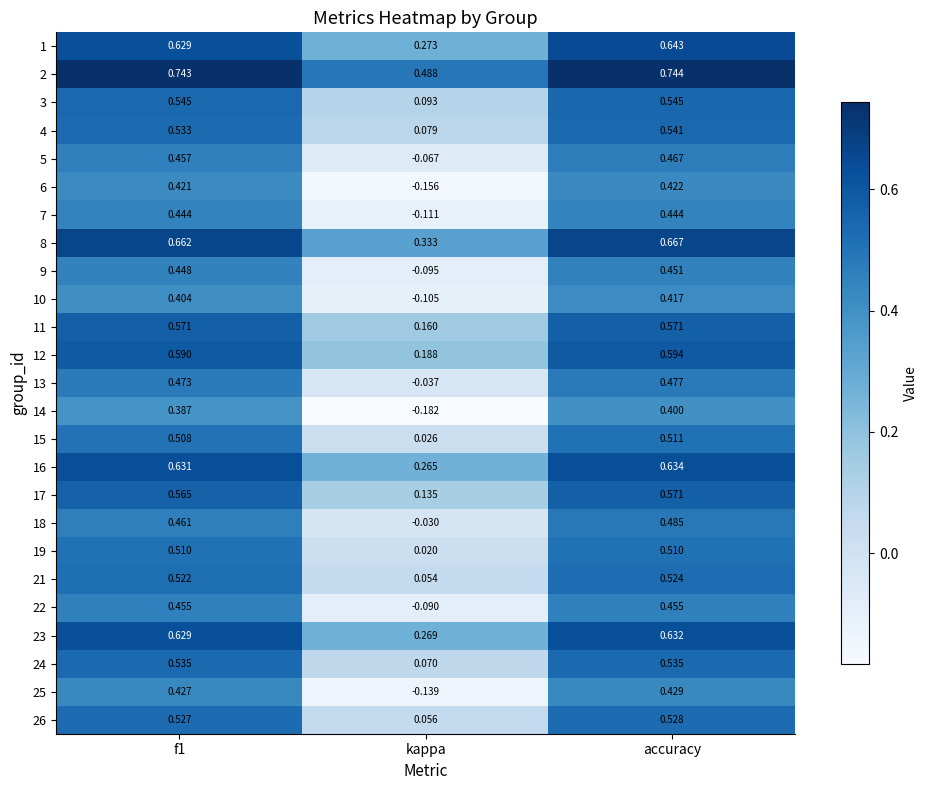

Which label corresponds to the smallest value in the chart?

kappa